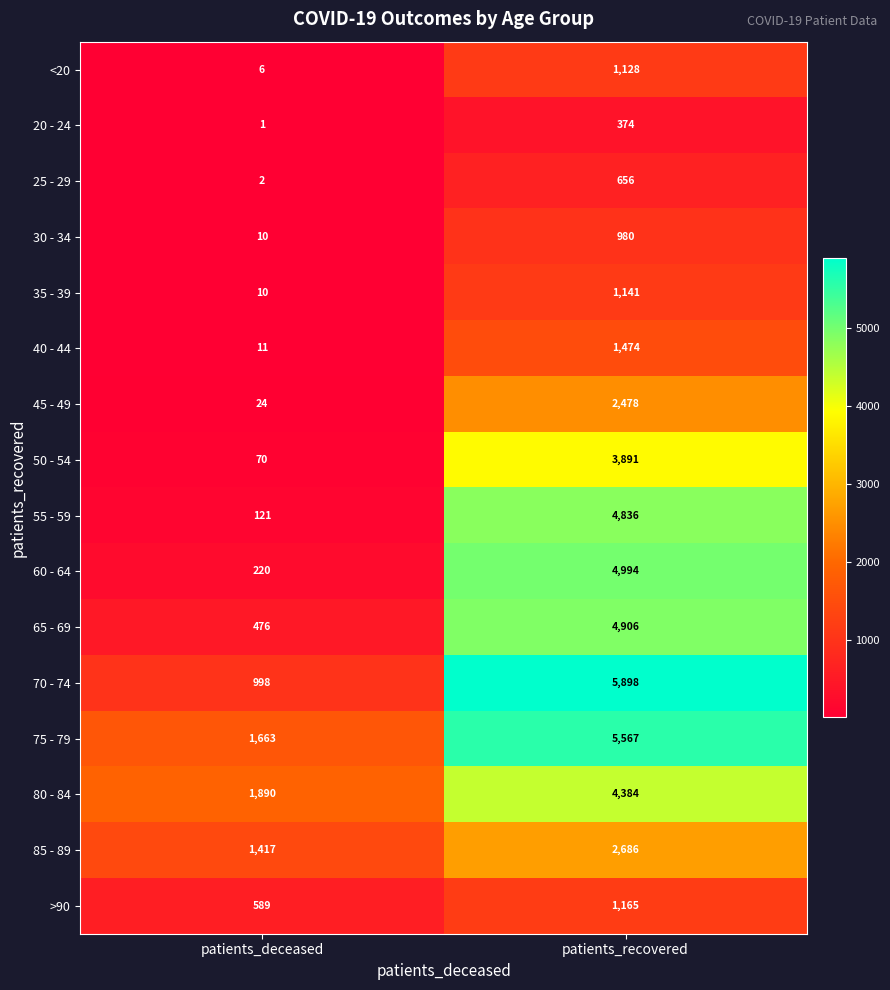

Which series has the widest spread of values?

70 - 74